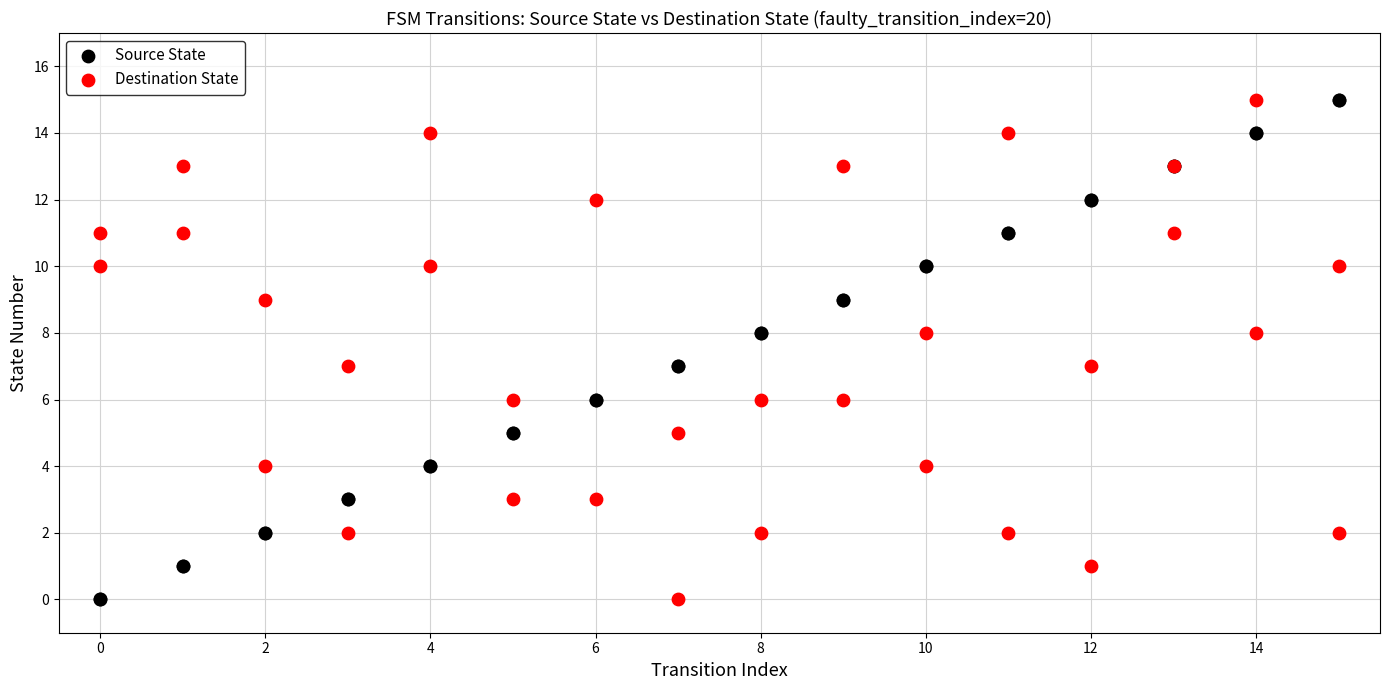

What is the X range (max minus min) for the scatter plot?

15